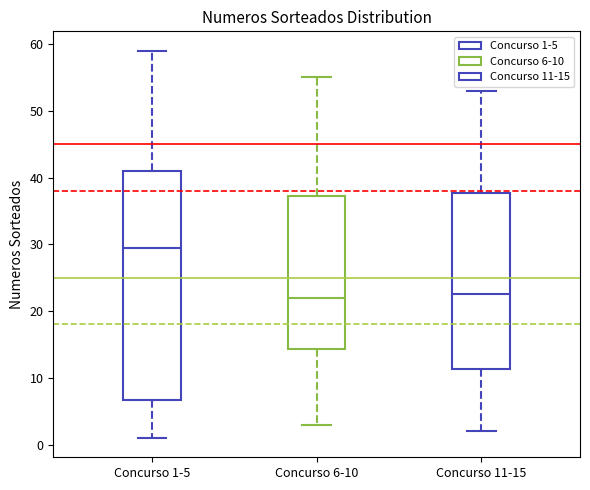

Comparing the boxes themselves (not the whiskers), which one is the tallest?

Concurso 1-5